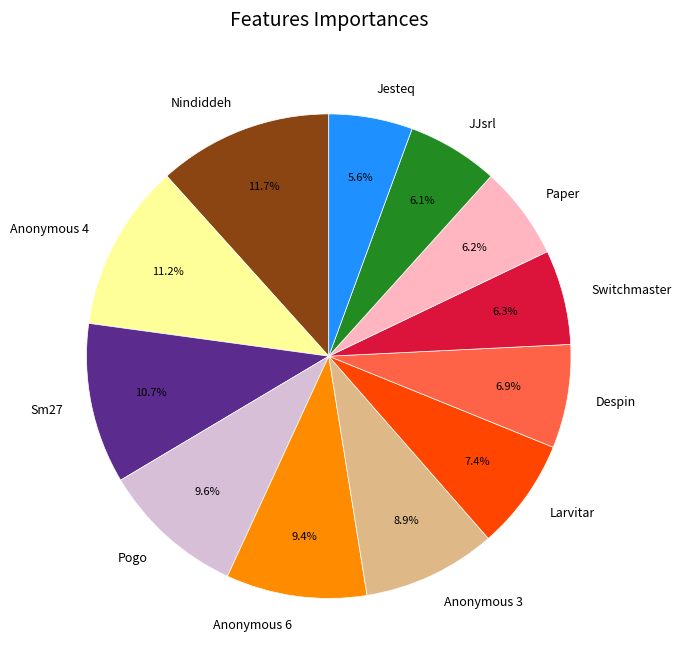

Which has a higher value, Jesteq or Sm27?

Sm27